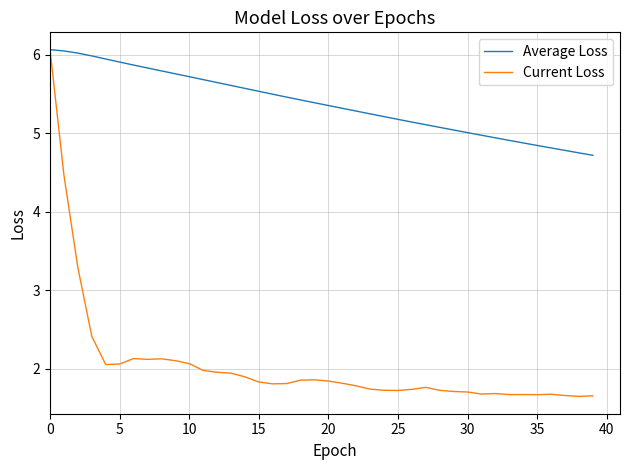

Rank the series by their average value, from highest to lowest.

Average Loss, Current Loss